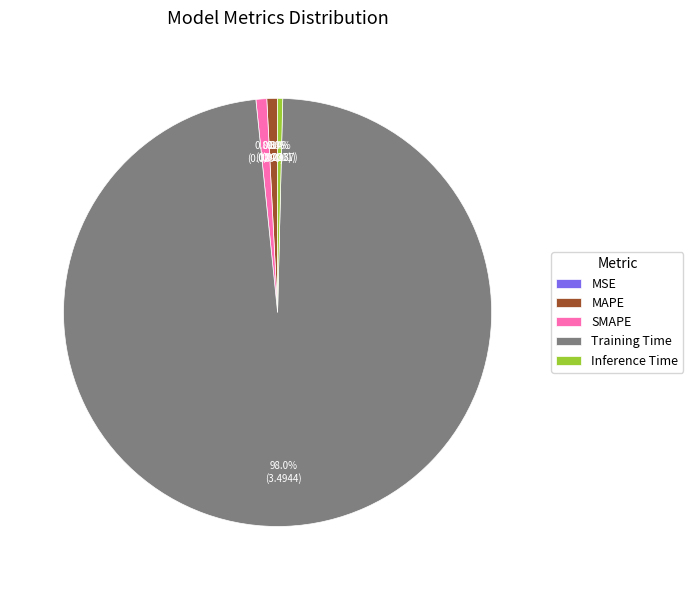

What is the largest slice in the pie chart?

Training Time